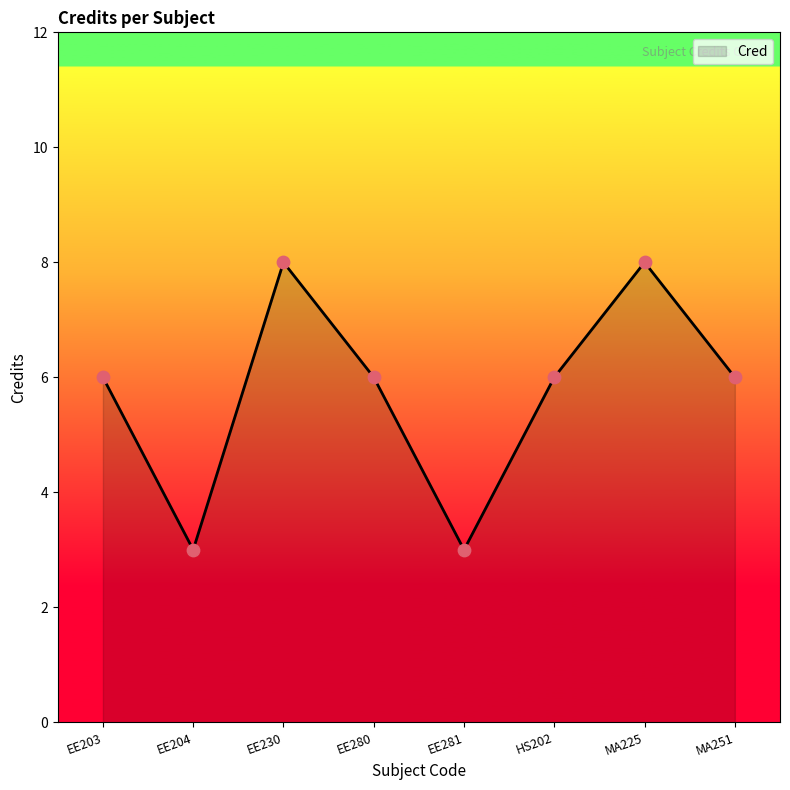

What is the change in value from EE204 to MA251?

+3